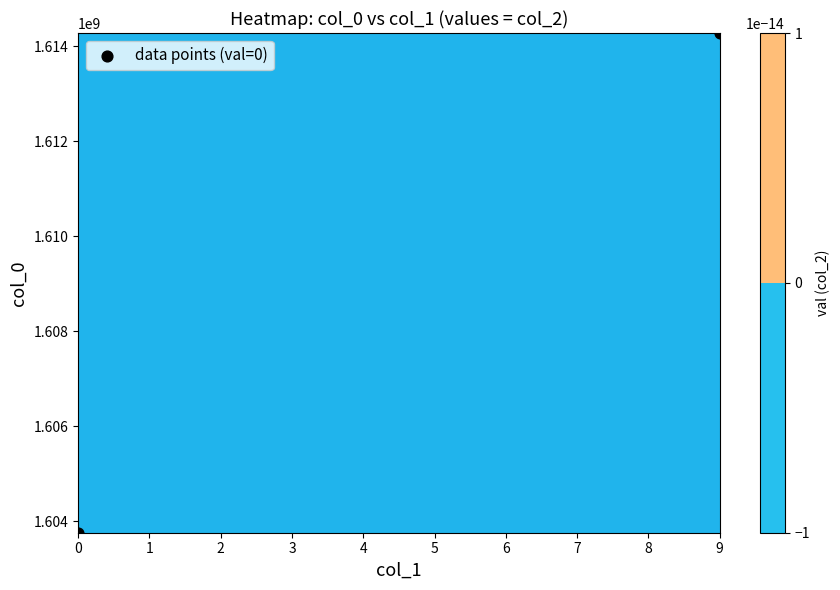

How many distinct data groups are displayed?

1